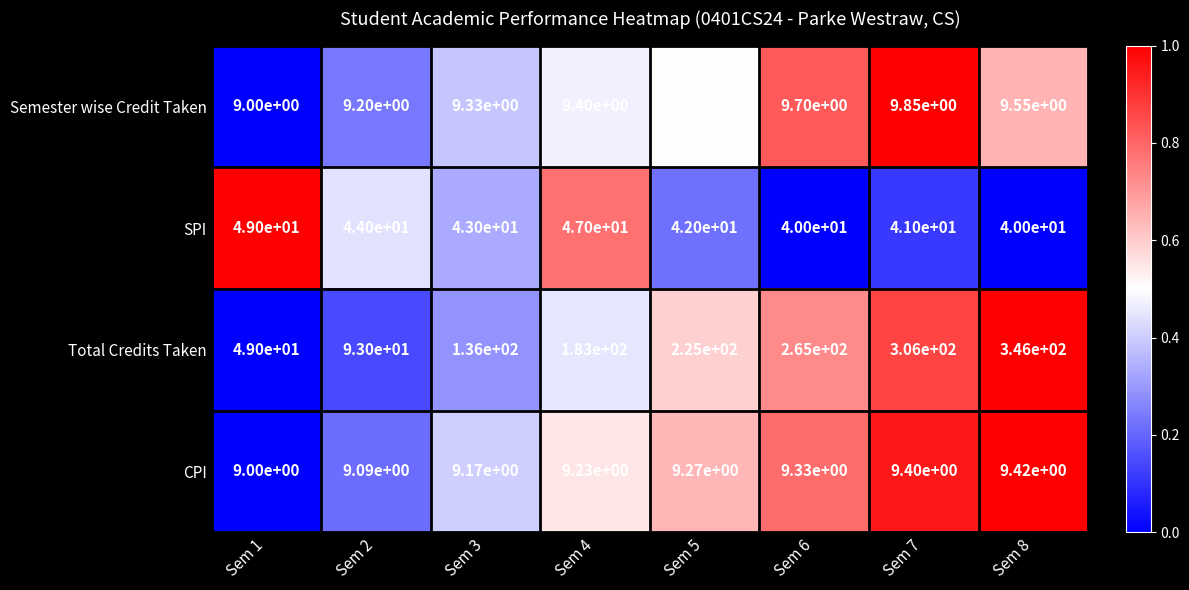

Which series has the largest total across all categories?

Total Credits Taken